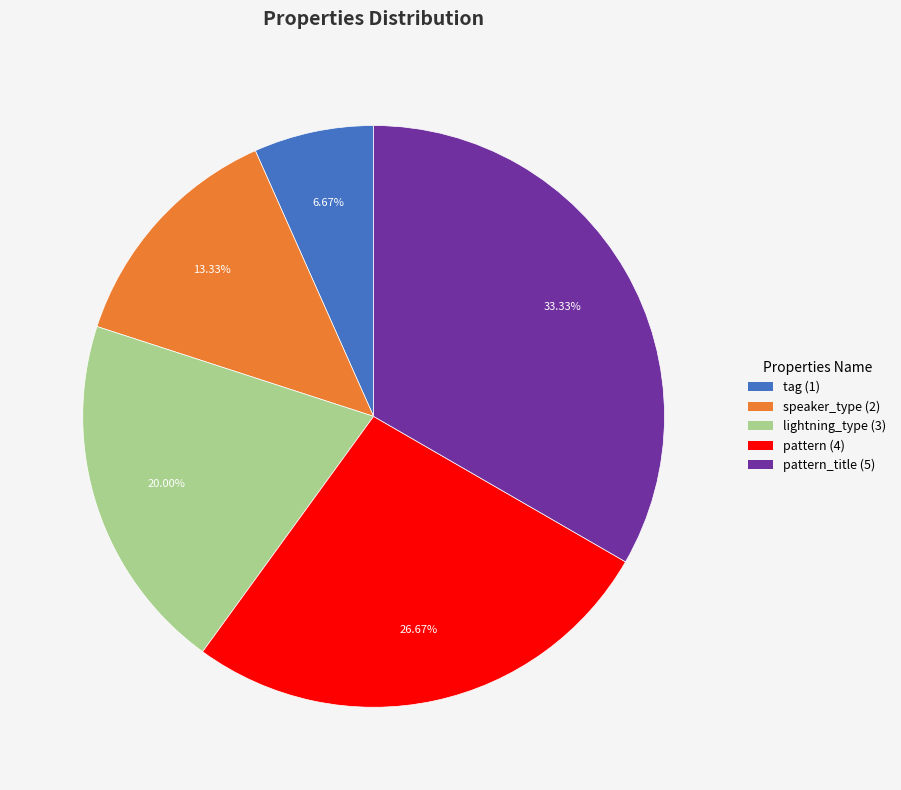

Is there a majority slice in this chart?

No